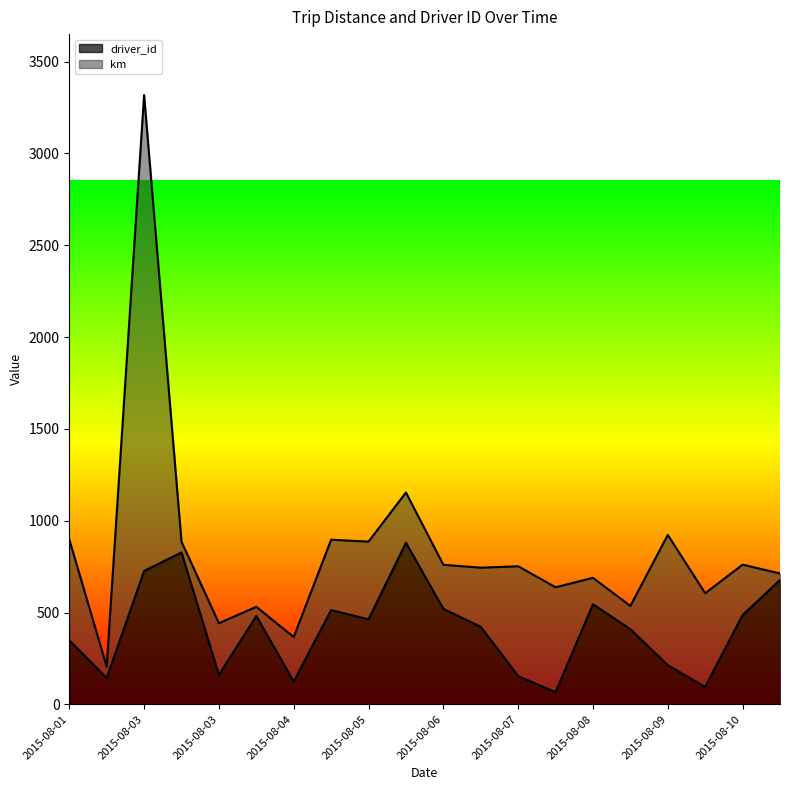

What is the average value?

413